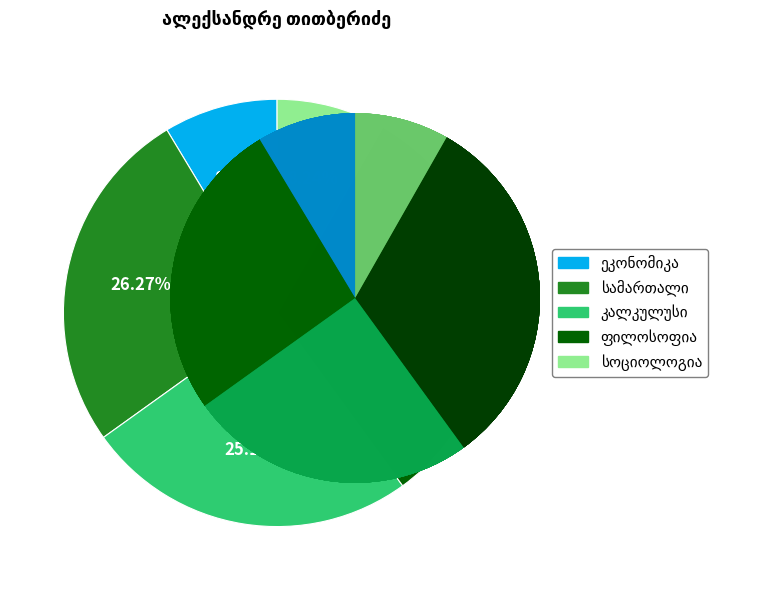

How many slices are in this pie chart?

5